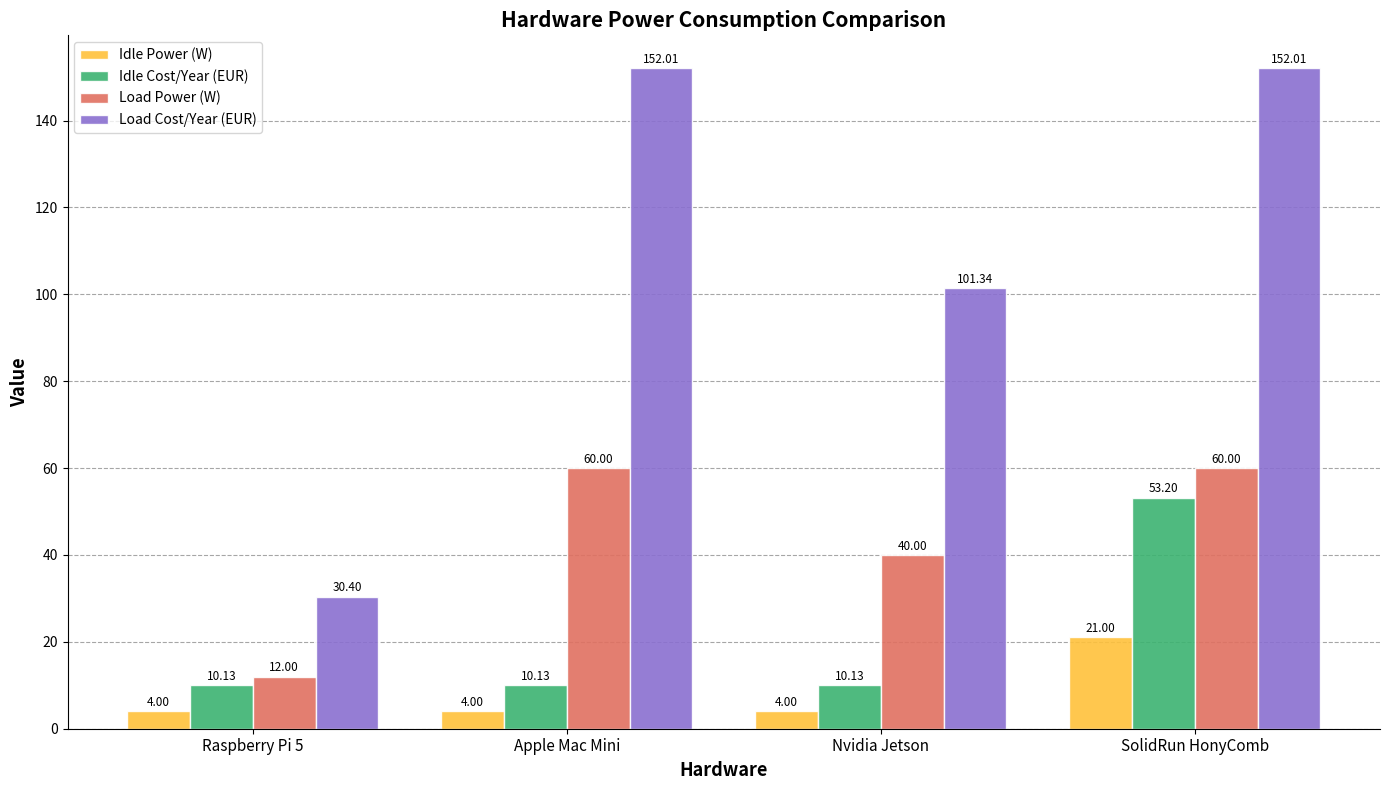

How many bars are there in each group?

4